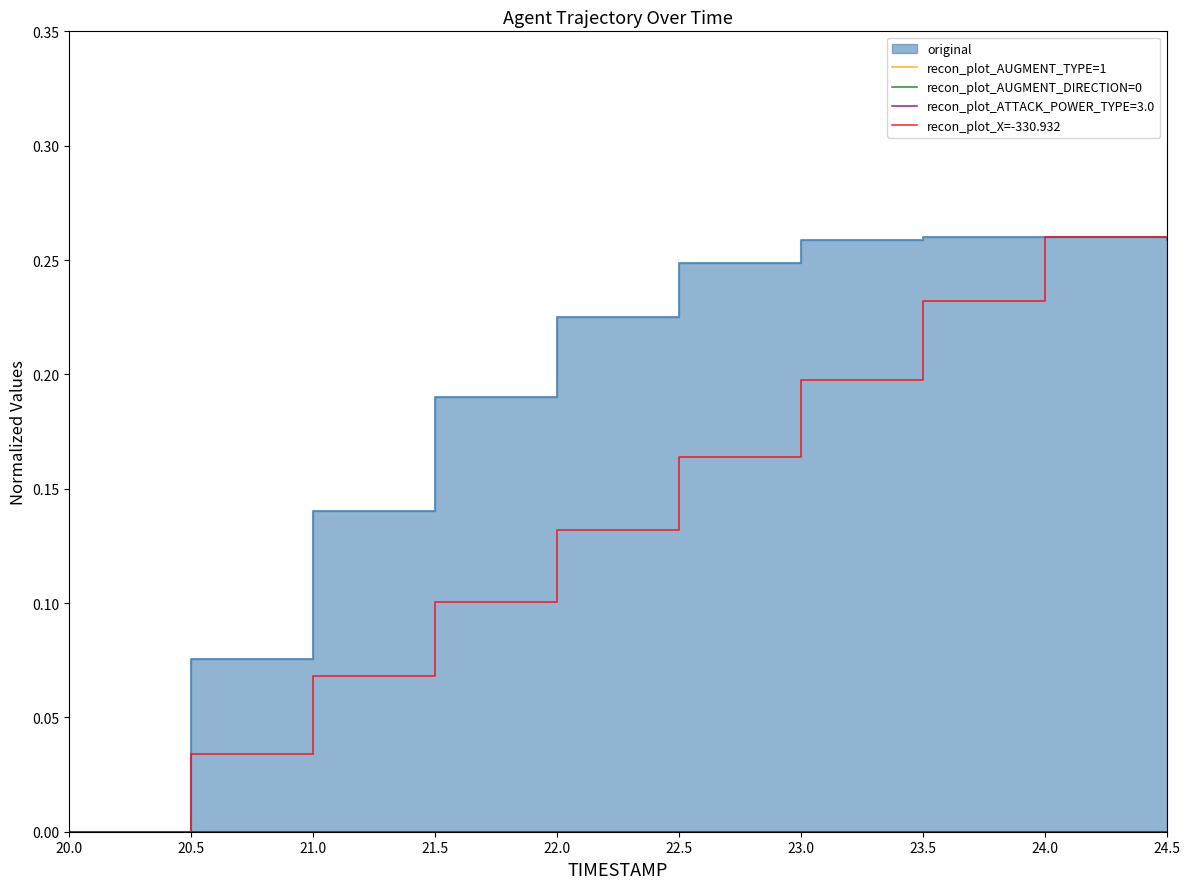

Is the value of recon_plot_AUGMENT_TYPE=1 at 23.5 greater than the value of recon_plot_AUGMENT_DIRECTION=0 at 24.0?

No